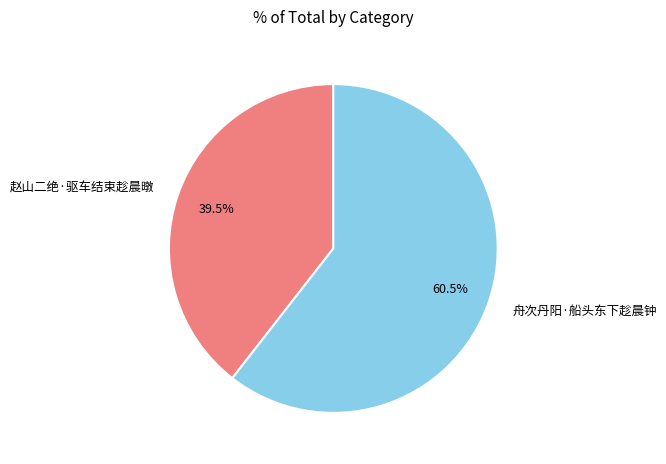

How many segments does this pie chart have?

2